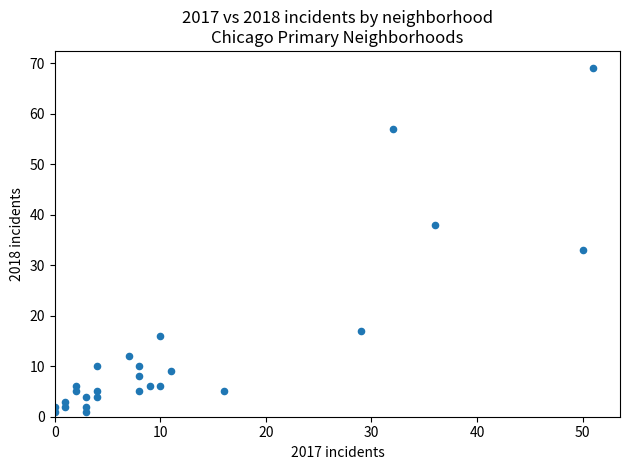

What is the range of Y values (max minus min)?

68